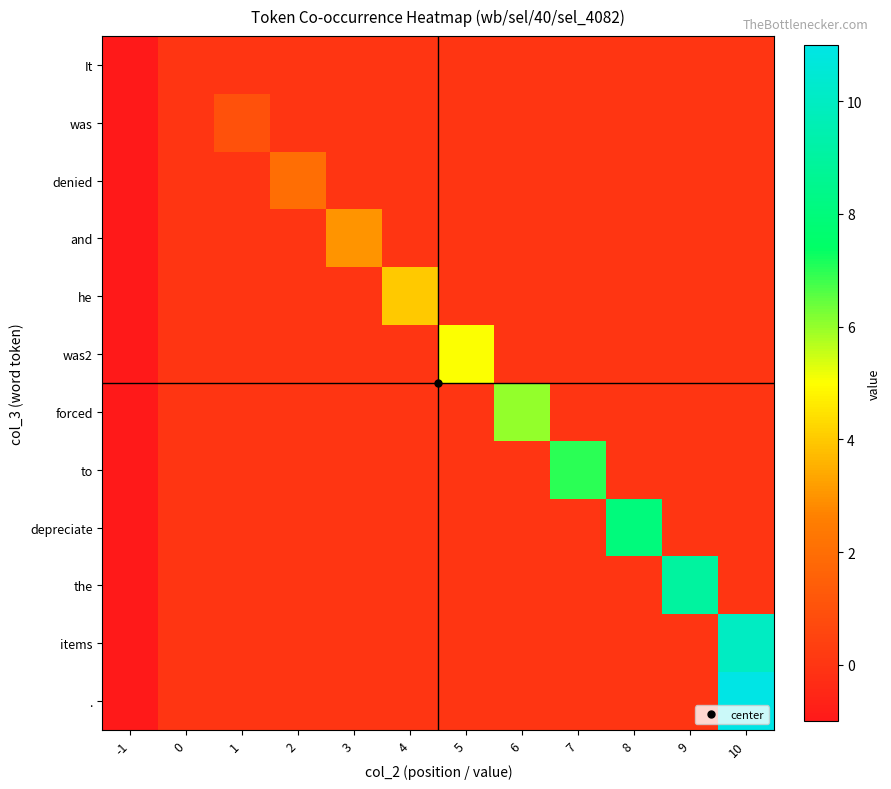

Which series changed the most between 1 and 5?

was2